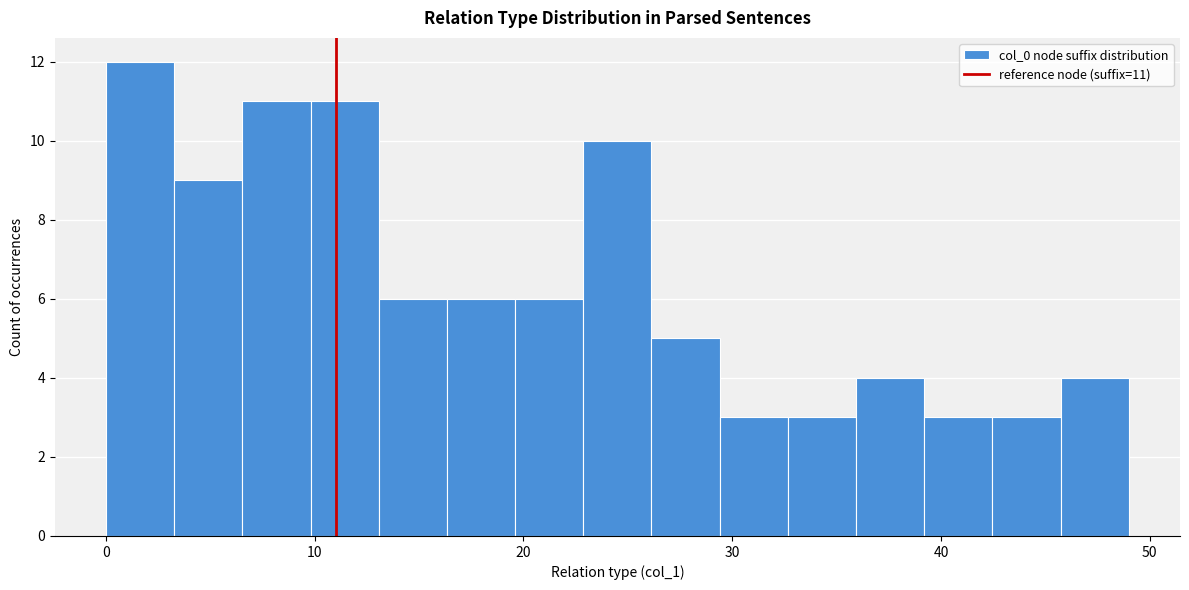

Around what value on the x-axis is the tallest bar? Give the approximate position of its centre, as read against the axis.

2